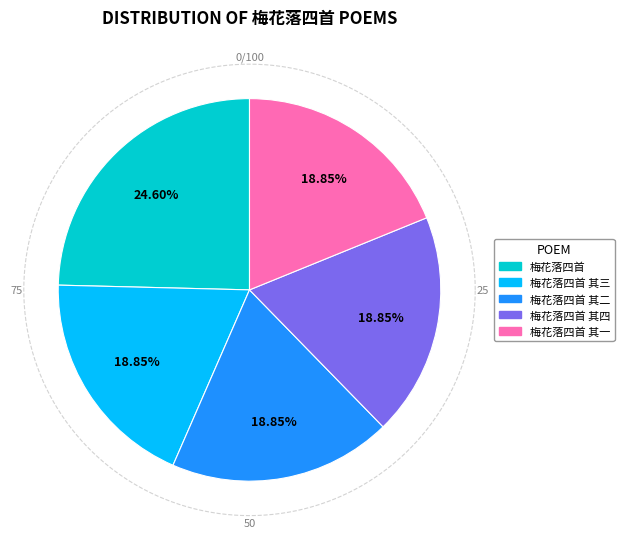

Does 梅花落四首 其三 represent more than half of the total?

No